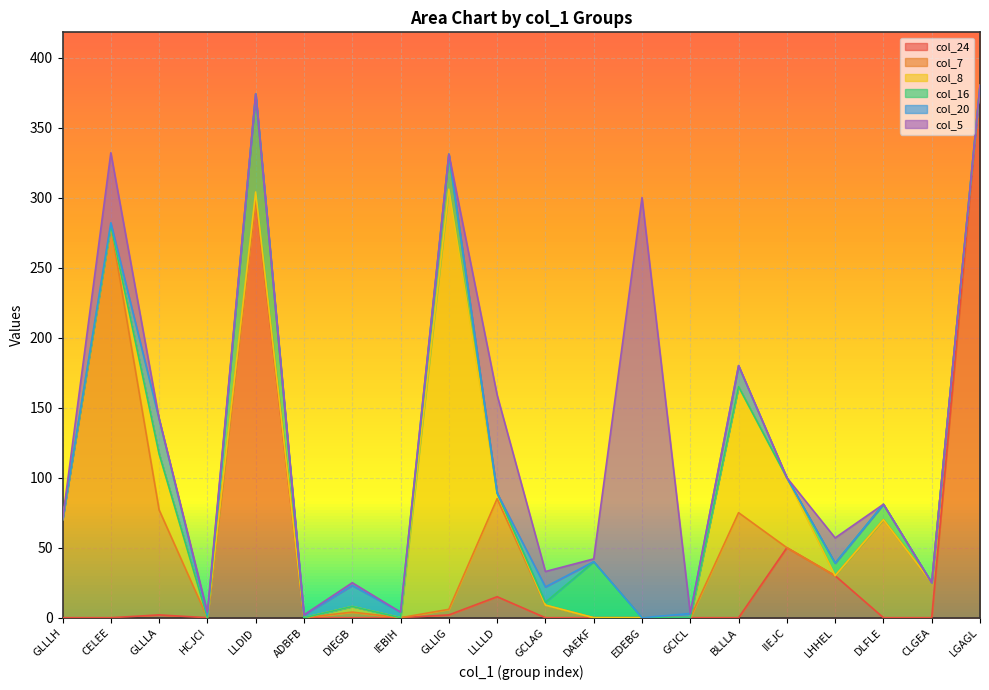

At HCJCI, list the series in order from smallest to largest.

col_24, col_7, col_8, col_16, col_20, col_5